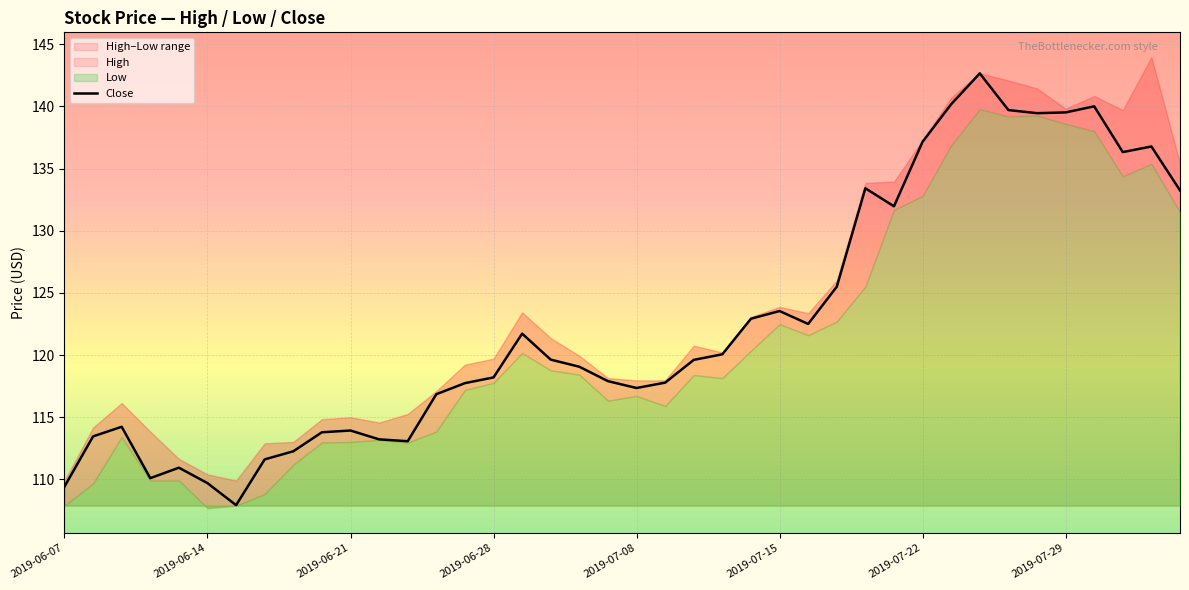

Where does the data first go above 119?

16